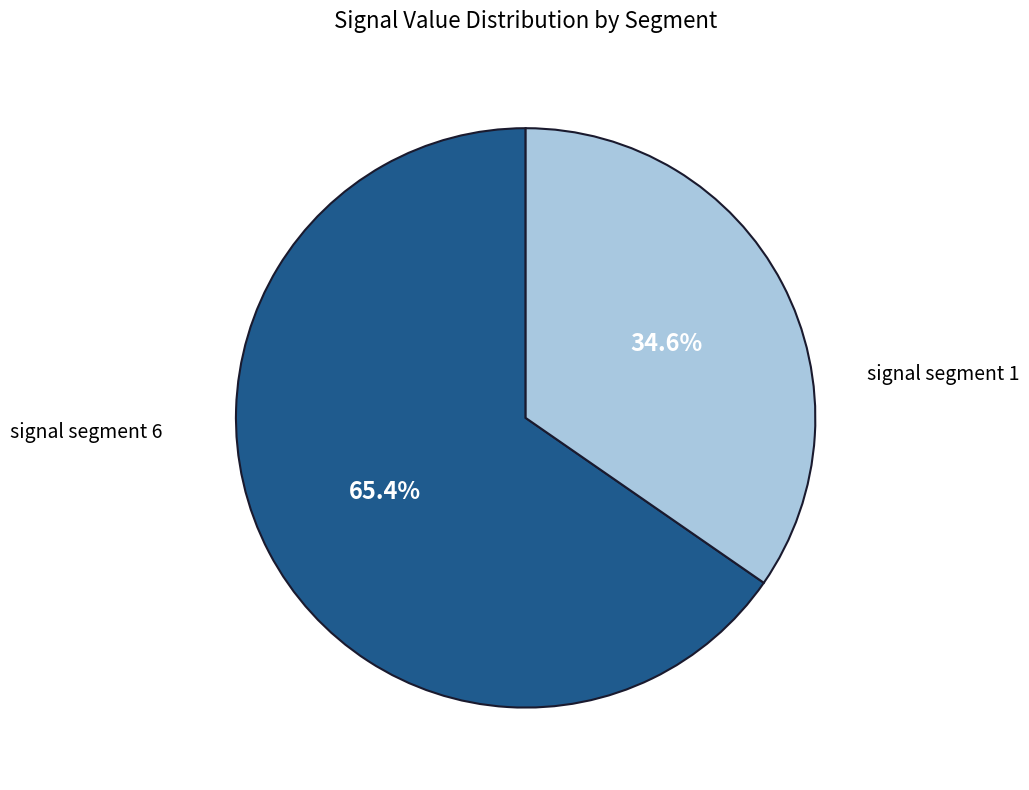

How many segments does this pie chart have?

2